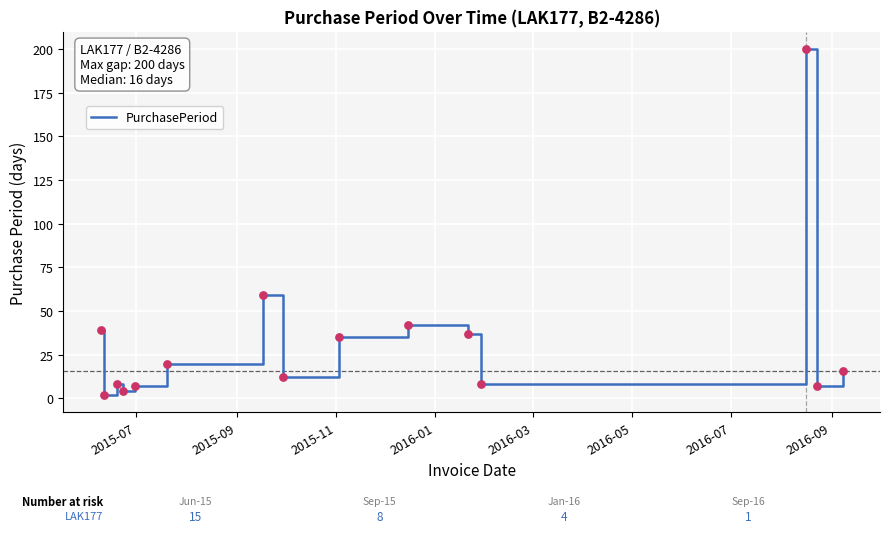

What is the difference between the maximum and minimum values?

198